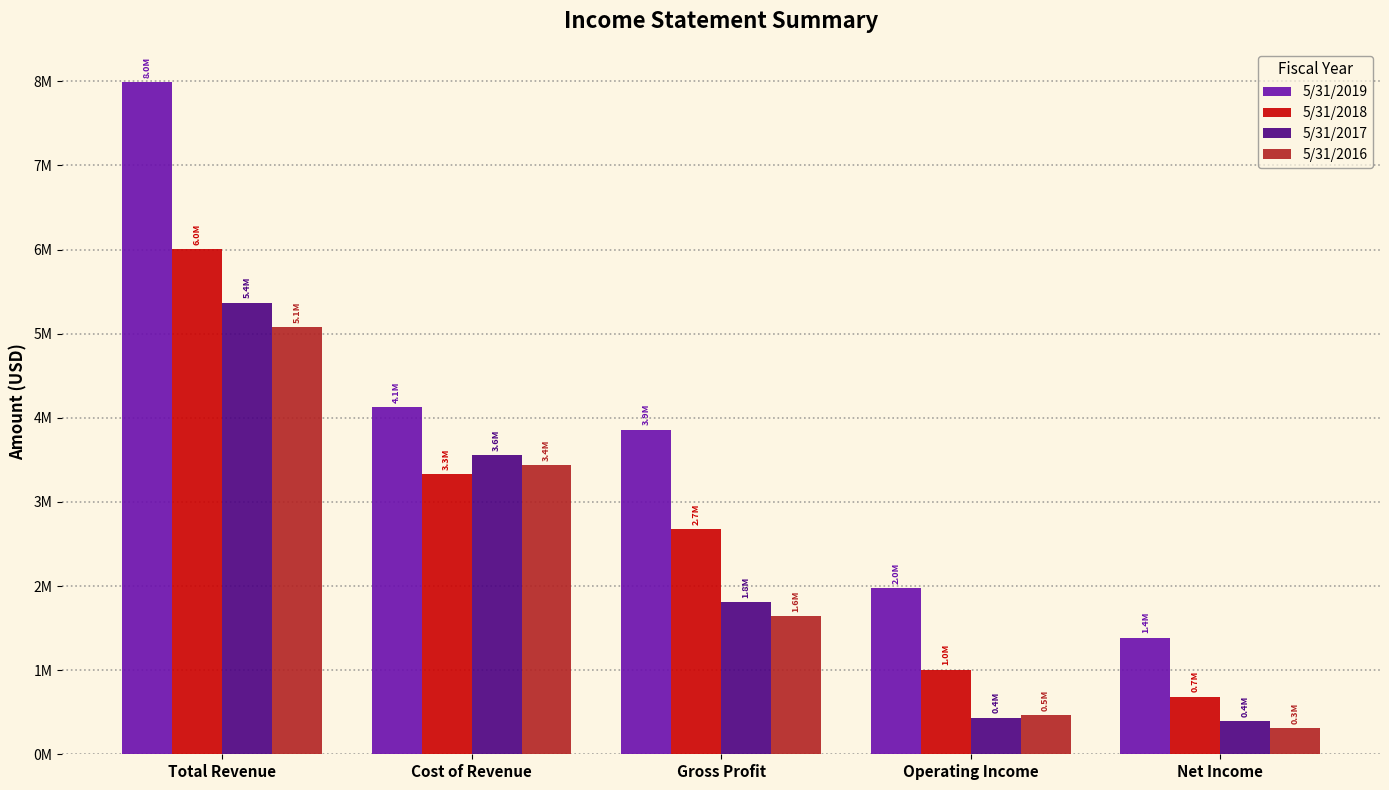

Which series has the widest spread of values?

5/31/2019